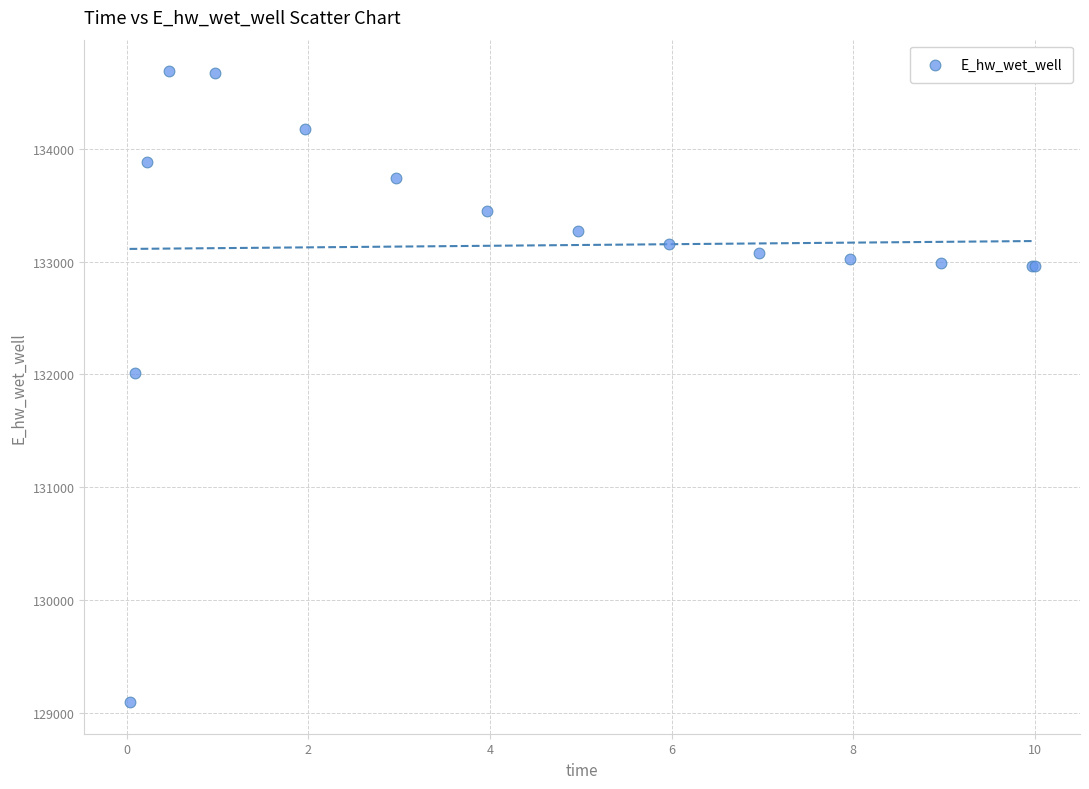

What Y value in the scatter plot is closest to 131891?

132013.5